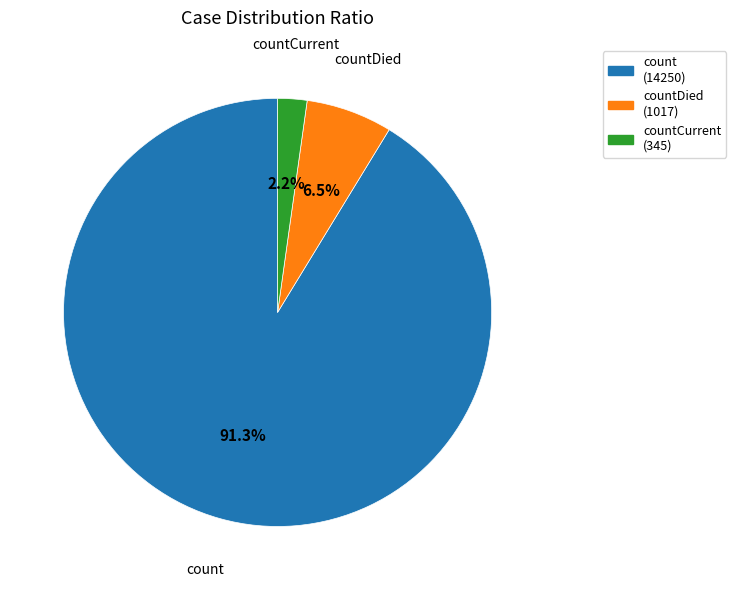

Rank the categories by value from lowest to highest.

countCurrent, countDied, count